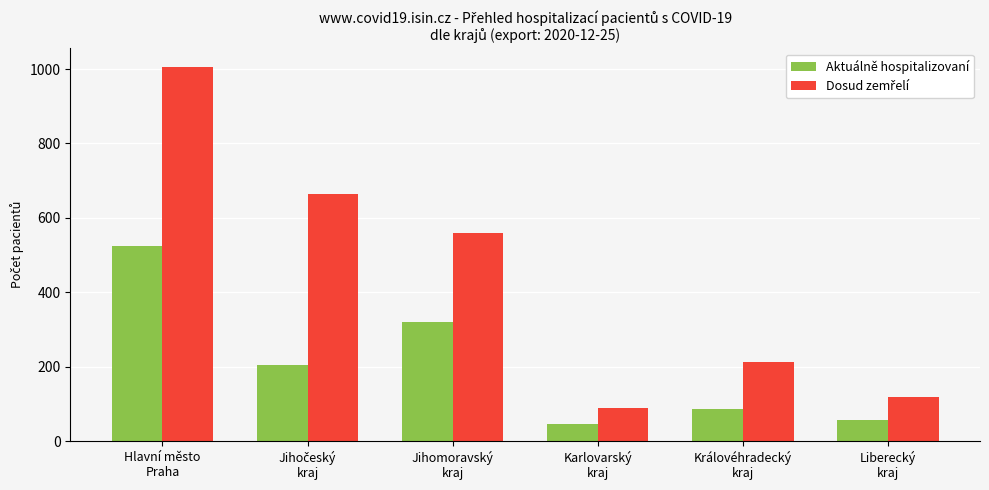

How many bars are there in each group?

2